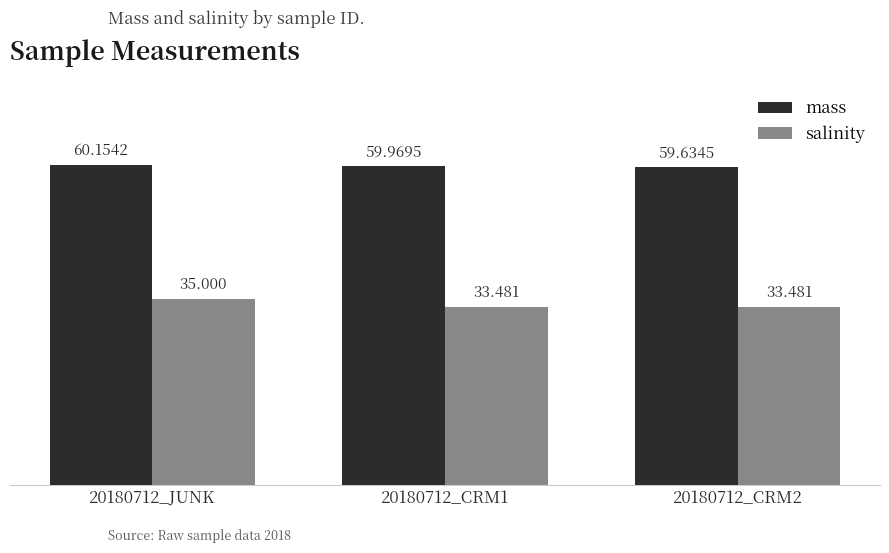

Reading left to right, transcribe all the data shown in this chart.

mass: 20180712_JUNK=60.2	20180712_CRM1=60.0	20180712_CRM2=59.6
salinity: 20180712_JUNK=35.0	20180712_CRM1=33.5	20180712_CRM2=33.5